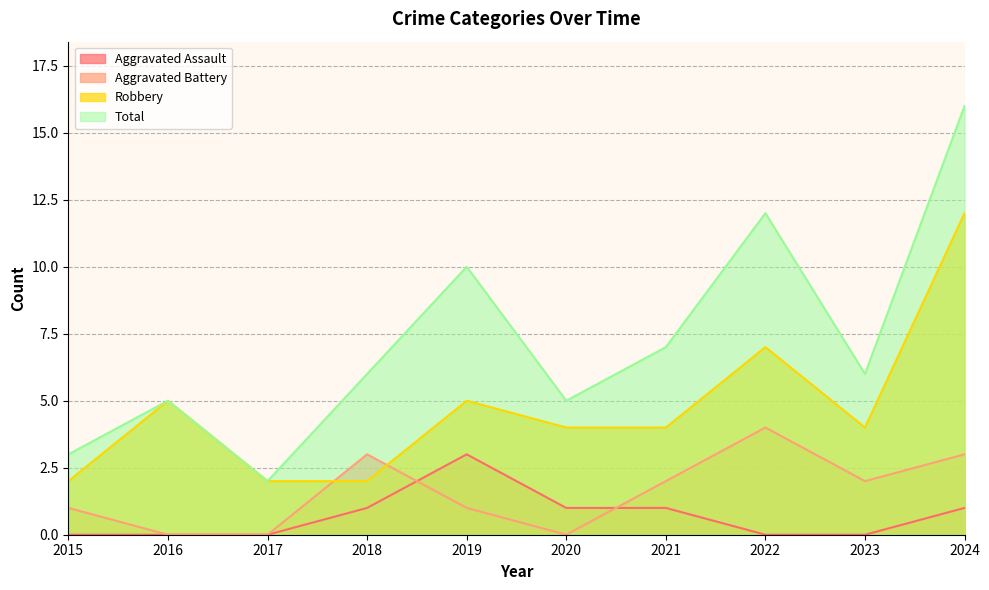

How many lines are shown in the chart?

4